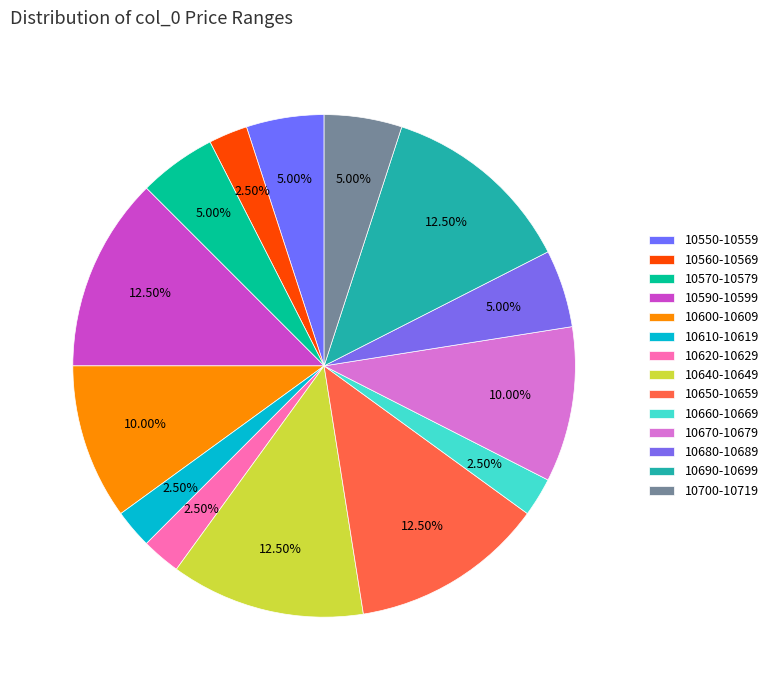

How many slices are in this pie chart?

14